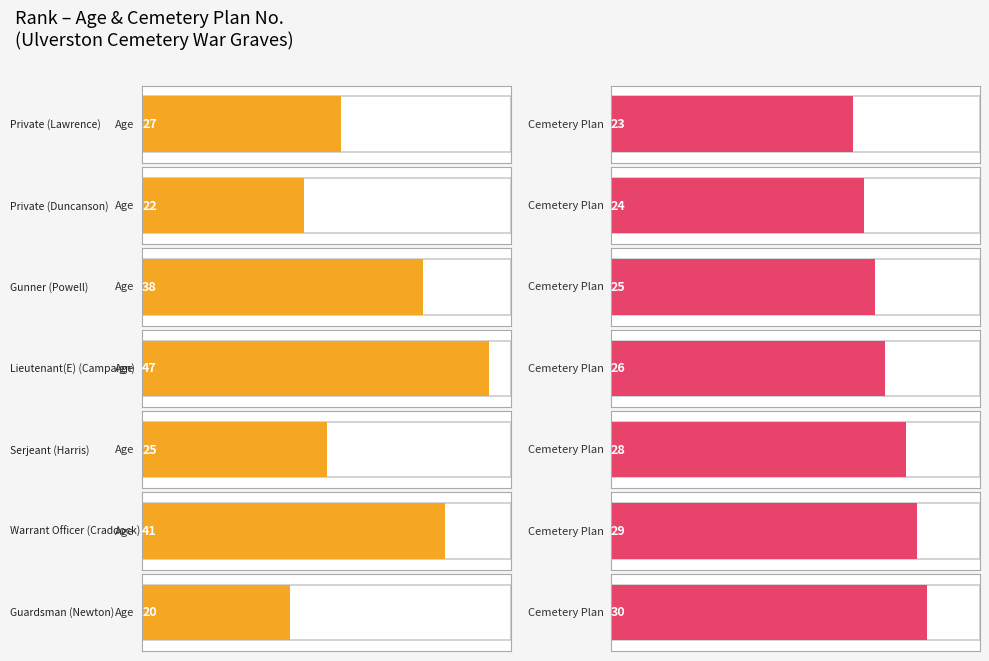

Is it true that age equals 22 at Lieutenant(E)
(Campaign)?

False